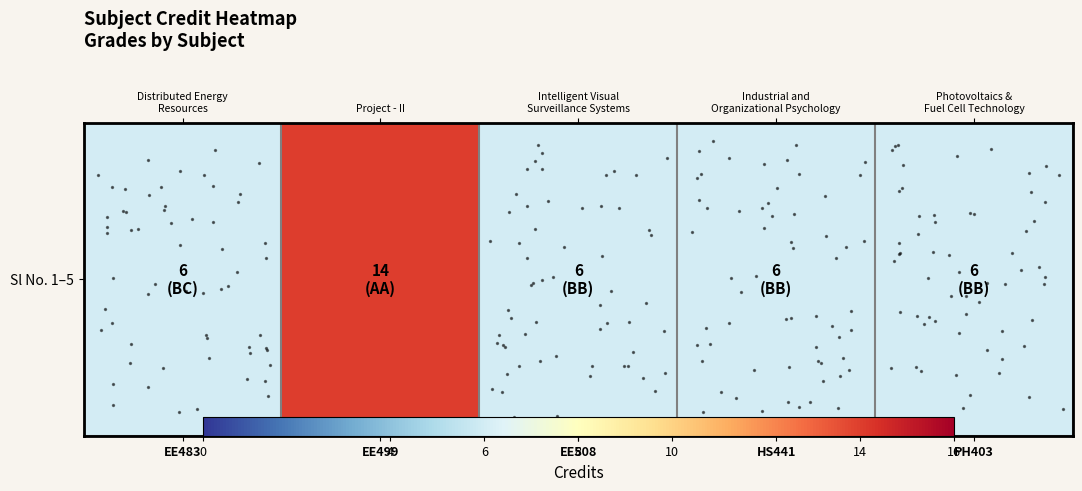

Is it true that the value at PH403 is 6?

True